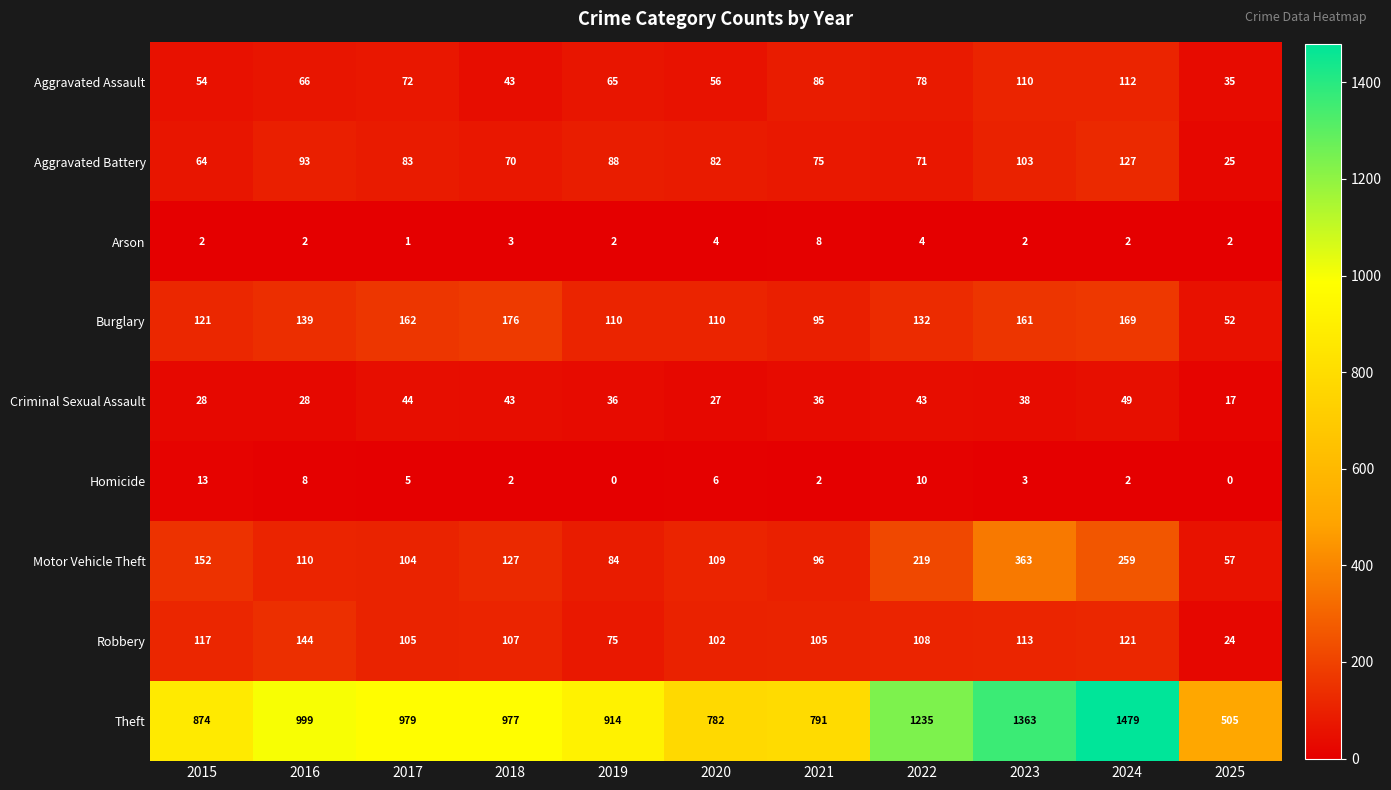

What is the approximate value of Robbery at 2024, to the nearest 50?

100